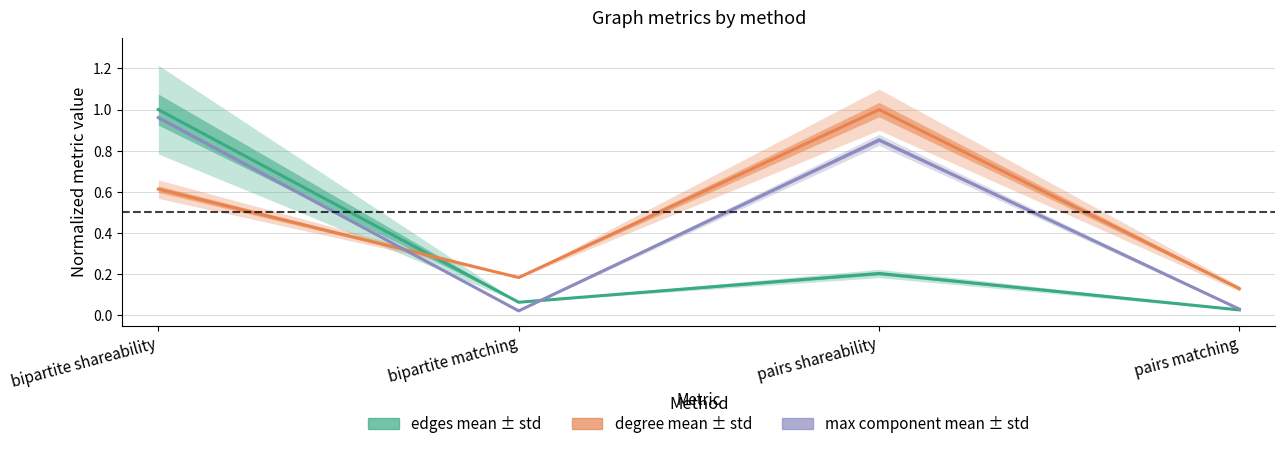

At which label does max component mean reach its peak?

bipartite shareability